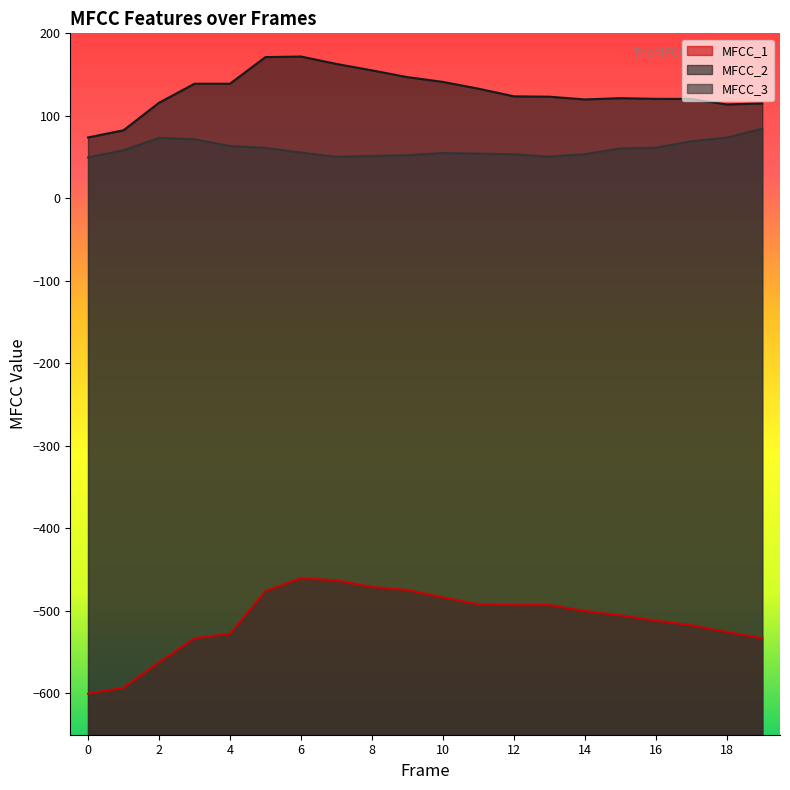

True or false: MFCC_2 and MFCC_3 intersect in this chart.

False